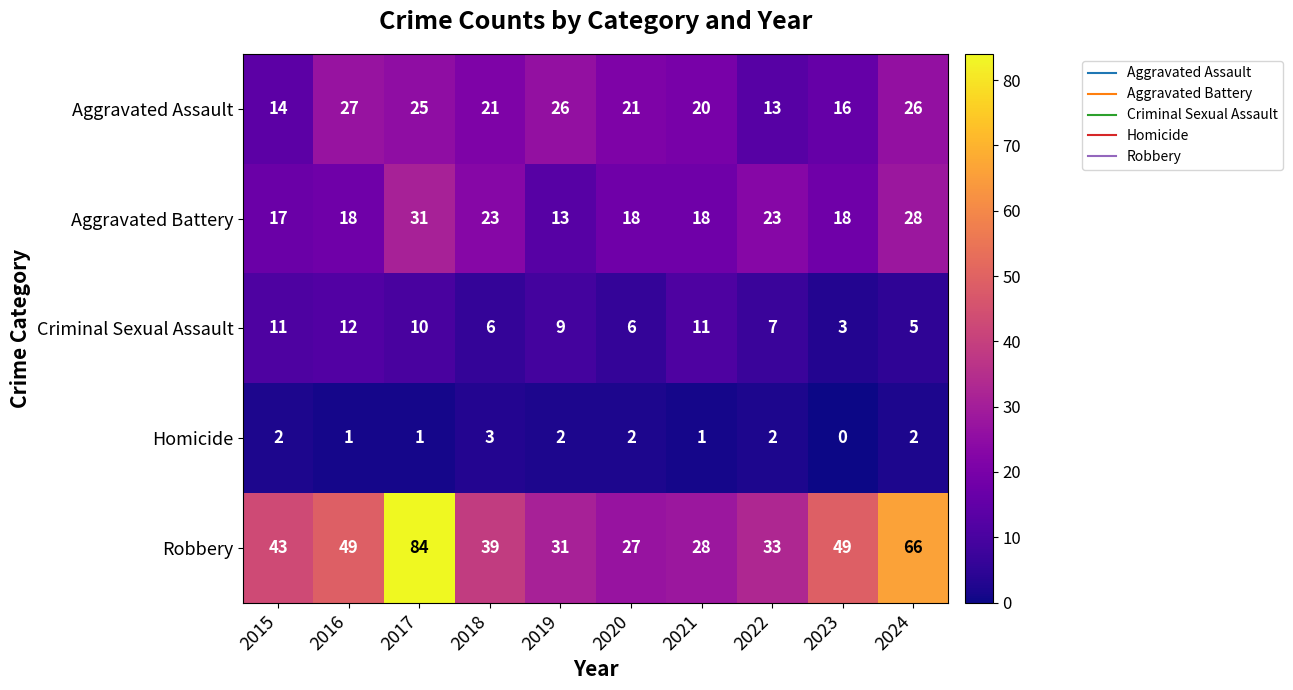

At which label is Criminal Sexual Assault closest to 7?

2022